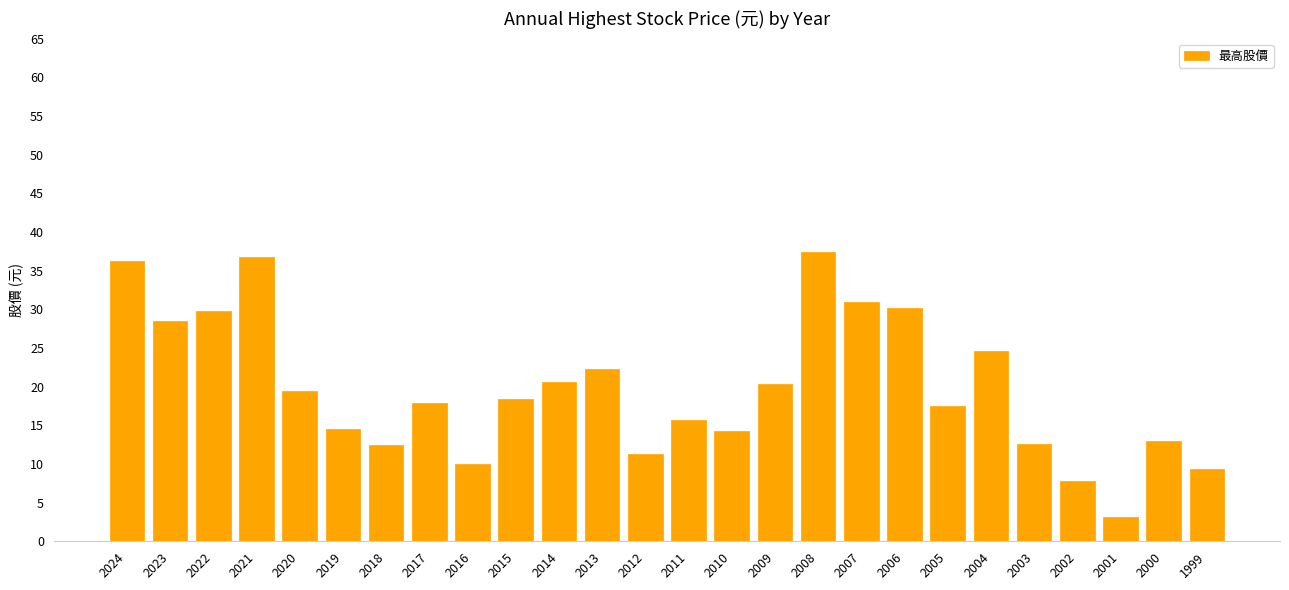

What is the sum of all values?

514.8